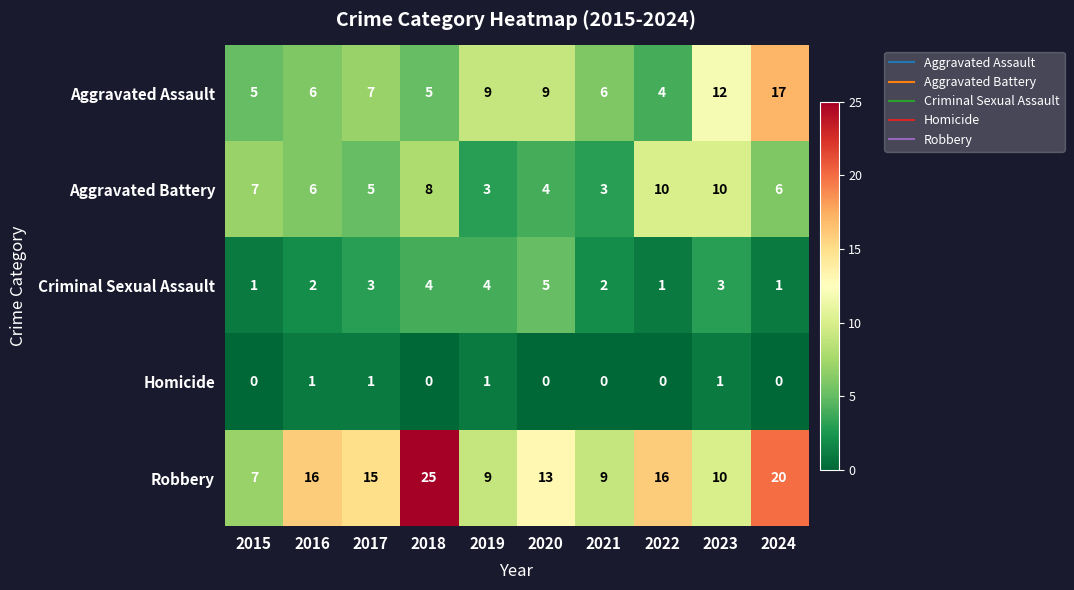

At how many categories does at least one series exceed 21?

1